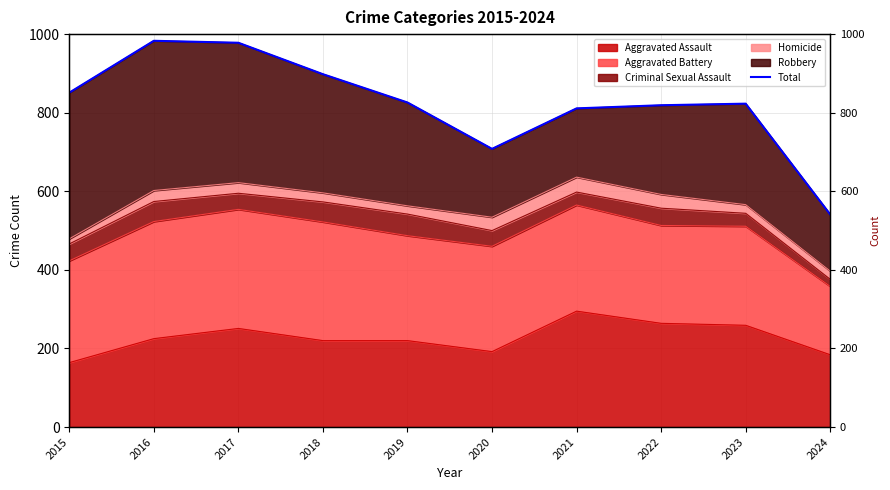

Reading left to right, extract all data points from this chart.

851	983	978	898	826	708	811	819	823	541